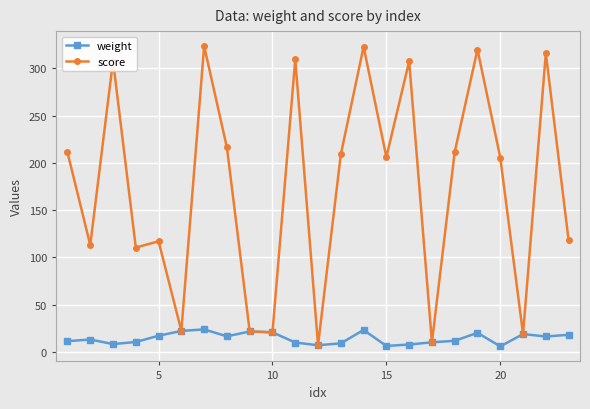

Which series has the largest range (max minus min)?

score